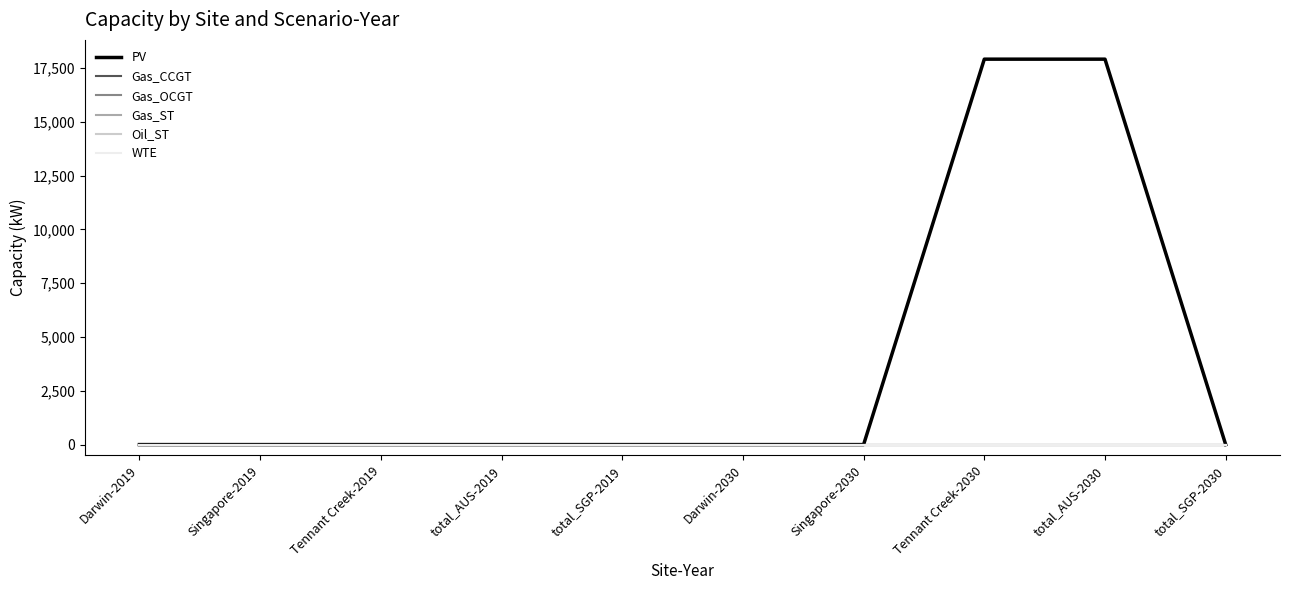

Rank the series at total_AUS-2019 from lowest to highest value.

PV, Gas_CCGT, Gas_OCGT, Gas_ST, Oil_ST, WTE